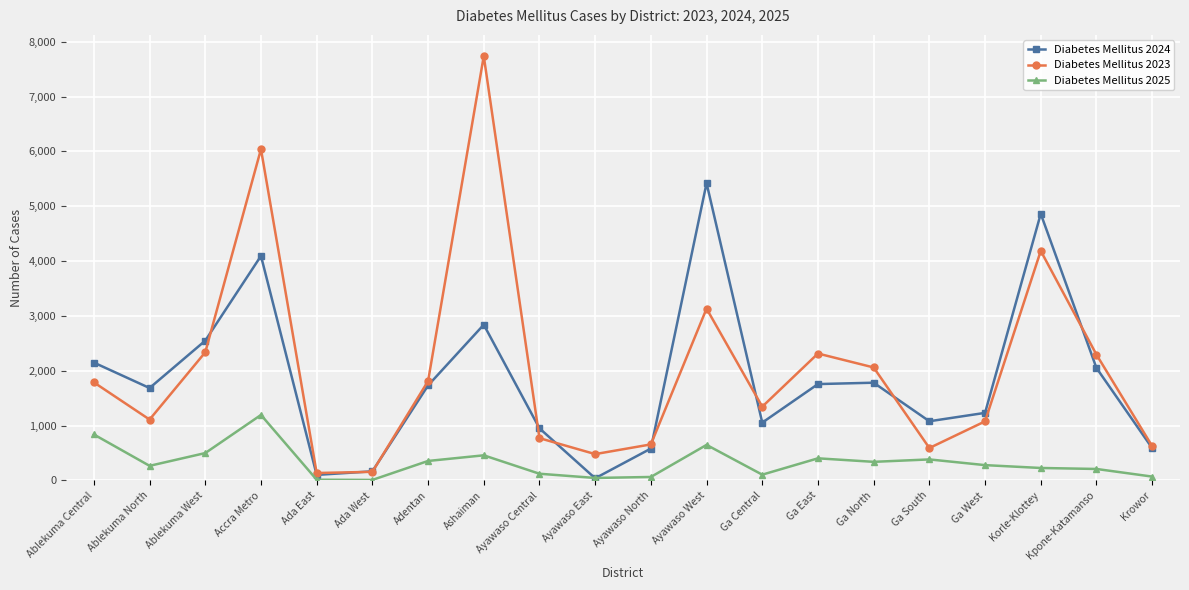

At how many categories does at least one series exceed 3008?

4